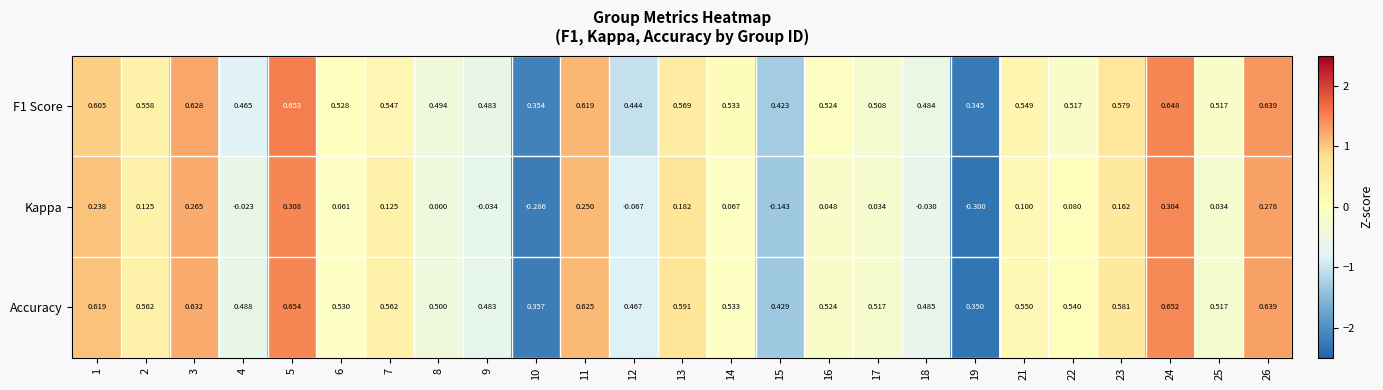

Which category has the highest value across all series?

5